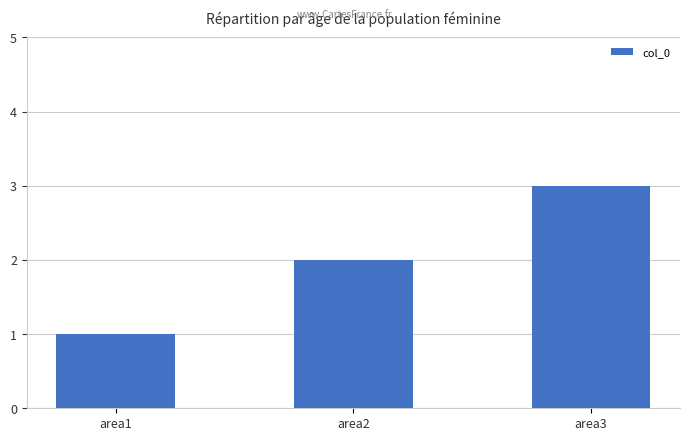

The chart shows a value of 3 at area3. True or false?

True